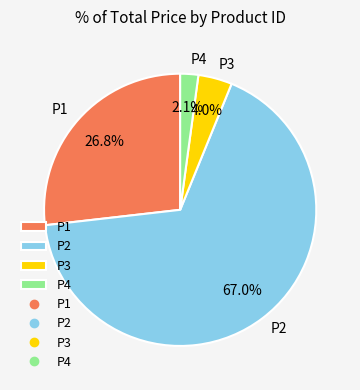

Which category has the smallest portion of the pie?

P4